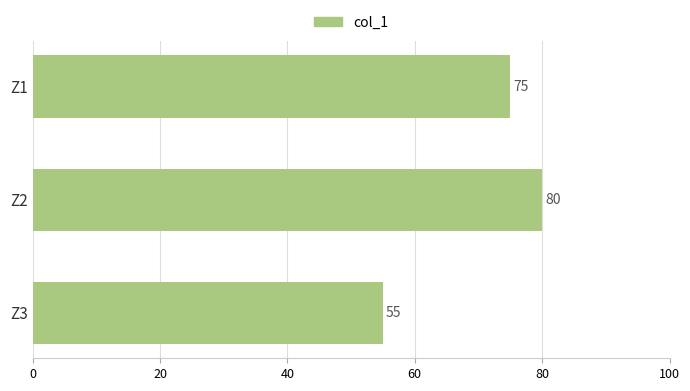

What is the maximum value shown in the chart?

80